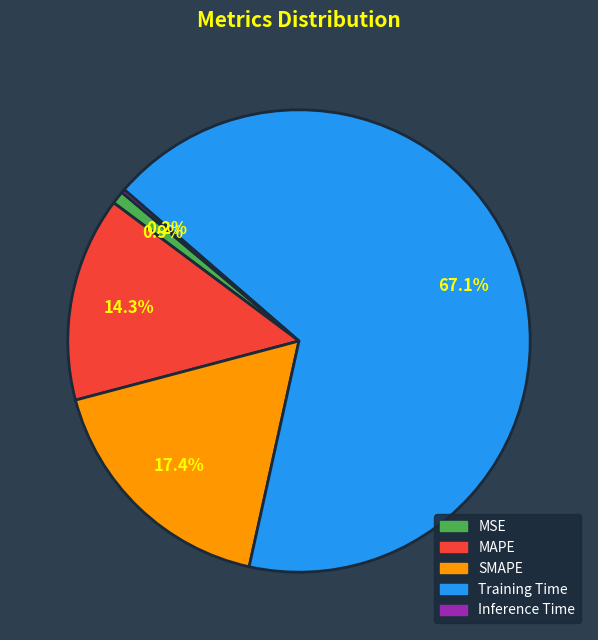

What portion of the pie excludes MAPE?

85.7%